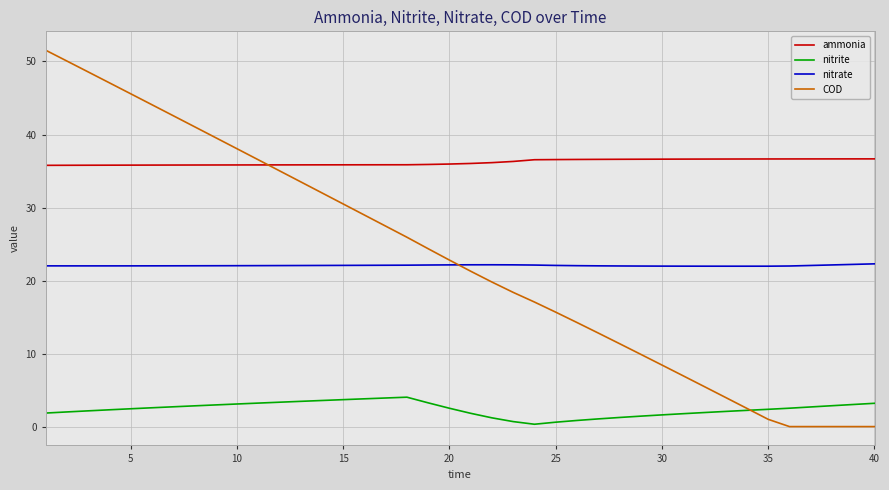

What is the average value of the COD series?

22.9